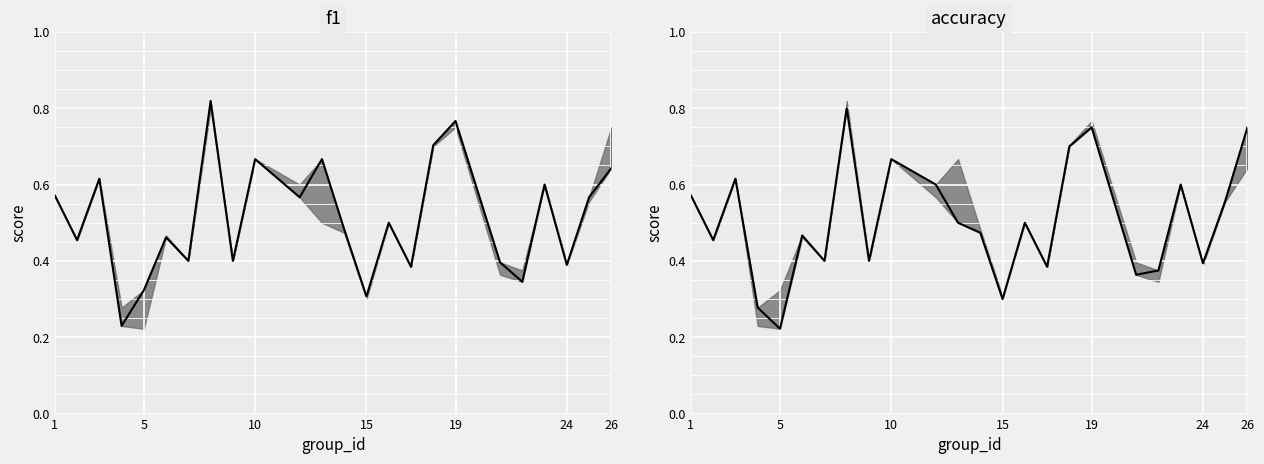

What is the average value?

0.5